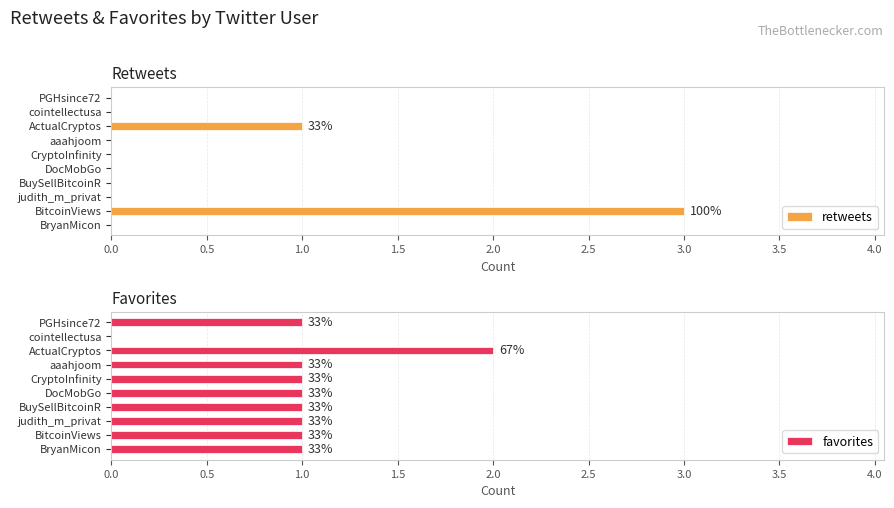

Does the chart contain any negative values?

No